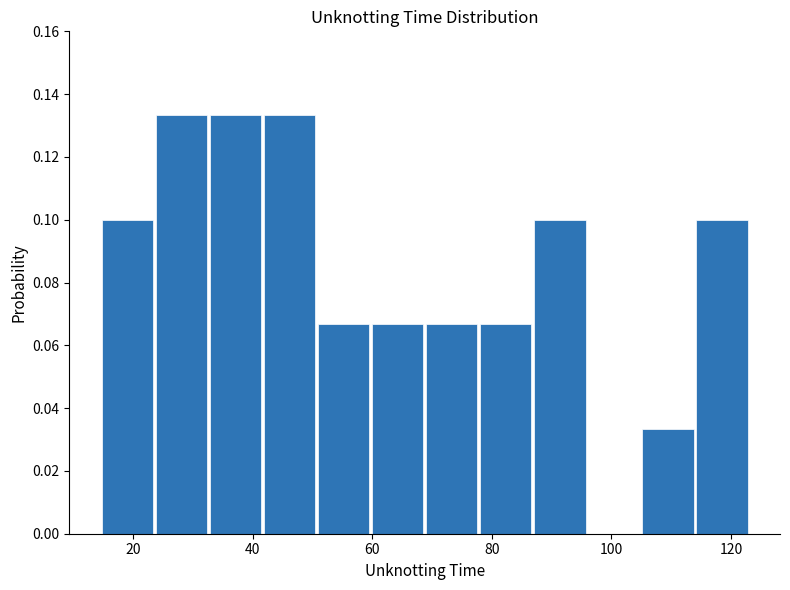

Reading left to right, transcribe this chart: for each bar, give the range it covers on the x-axis and its height. Neither the bar edges nor the heights are printed on the chart, so give them approximately, as read against the axes.

14 to 24: 0.100
24 to 32: 0.134
32 to 42: 0.134
42 to 50: 0.134
50 to 60: 0.066
60 to 70: 0.066
70 to 78: 0.066
78 to 88: 0.066
88 to 96: 0.100
96 to 106: 0
106 to 114: 0.034
114 to 124: 0.100